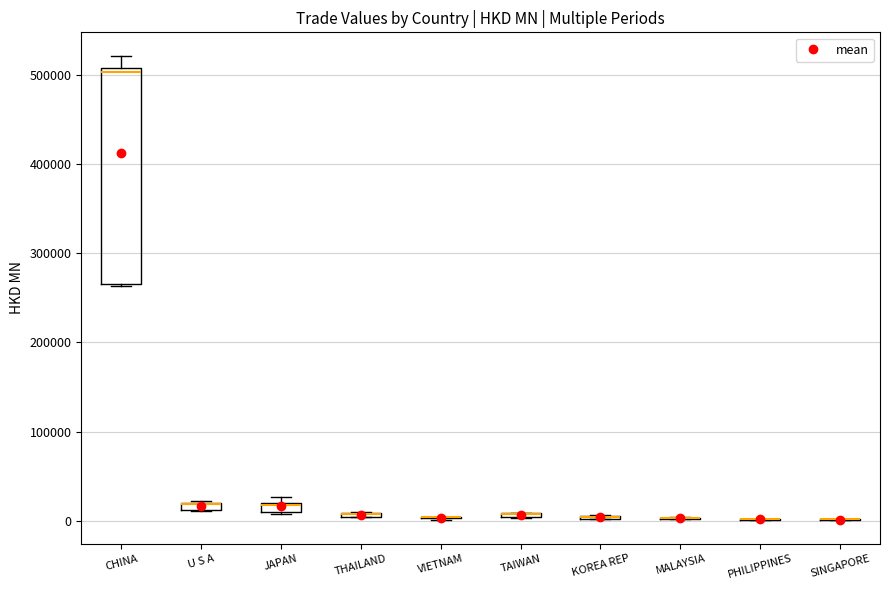

Which box is the tallest, from its lower edge to its upper edge?

CHINA